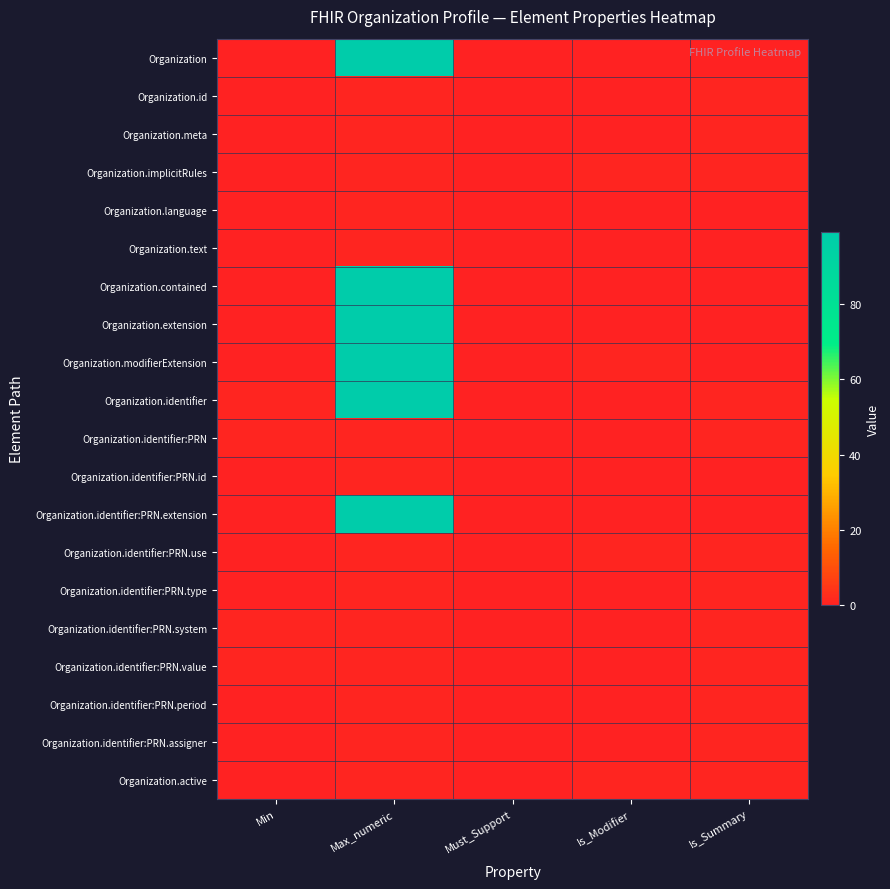

Reading left to right, extract all data points from this chart.

Organization: Min=0	Max_numeric=99	Must_Support=0	Is_Modifier=0	Is_Summary=0
Organization.id: Min=0	Max_numeric=1	Must_Support=0	Is_Modifier=0	Is_Summary=1
Organization.meta: Min=0	Max_numeric=1	Must_Support=0	Is_Modifier=0	Is_Summary=1
Organization.implicitRules: Min=0	Max_numeric=1	Must_Support=0	Is_Modifier=1	Is_Summary=1
Organization.language: Min=0	Max_numeric=1	Must_Support=0	Is_Modifier=0	Is_Summary=0
Organization.text: Min=0	Max_numeric=1	Must_Support=0	Is_Modifier=0	Is_Summary=0
Organization.contained: Min=0	Max_numeric=99	Must_Support=0	Is_Modifier=0	Is_Summary=0
Organization.extension: Min=0	Max_numeric=99	Must_Support=0	Is_Modifier=0	Is_Summary=0
Organization.modifierExtension: Min=0	Max_numeric=99	Must_Support=0	Is_Modifier=1	Is_Summary=0
Organization.identifier: Min=1	Max_numeric=99	Must_Support=0	Is_Modifier=0	Is_Summary=1
Organization.identifier:PRN: Min=1	Max_numeric=1	Must_Support=0	Is_Modifier=0	Is_Summary=1
Organization.identifier:PRN.id: Min=0	Max_numeric=1	Must_Support=0	Is_Modifier=0	Is_Summary=0
Organization.identifier:PRN.extension: Min=0	Max_numeric=99	Must_Support=0	Is_Modifier=0	Is_Summary=0
Organization.identifier:PRN.use: Min=0	Max_numeric=1	Must_Support=0	Is_Modifier=1	Is_Summary=1
Organization.identifier:PRN.type: Min=0	Max_numeric=1	Must_Support=0	Is_Modifier=0	Is_Summary=1
Organization.identifier:PRN.system: Min=1	Max_numeric=1	Must_Support=0	Is_Modifier=0	Is_Summary=1
Organization.identifier:PRN.value: Min=1	Max_numeric=1	Must_Support=0	Is_Modifier=0	Is_Summary=1
Organization.identifier:PRN.period: Min=0	Max_numeric=1	Must_Support=0	Is_Modifier=0	Is_Summary=1
Organization.identifier:PRN.assigner: Min=0	Max_numeric=1	Must_Support=0	Is_Modifier=0	Is_Summary=1
Organization.active: Min=0	Max_numeric=1	Must_Support=0	Is_Modifier=1	Is_Summary=1